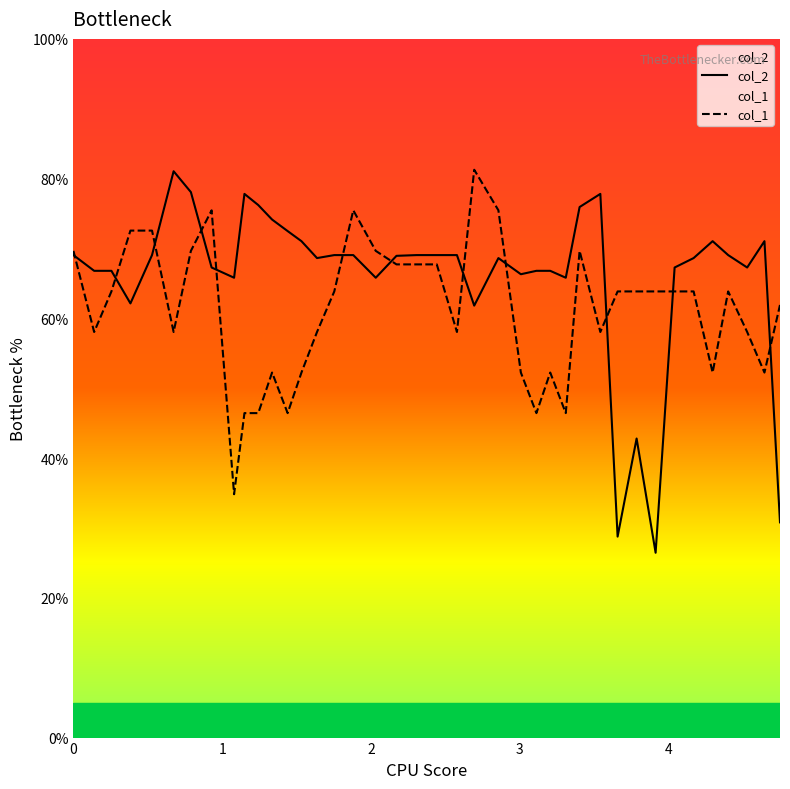

What is the smallest value displayed?

26.5